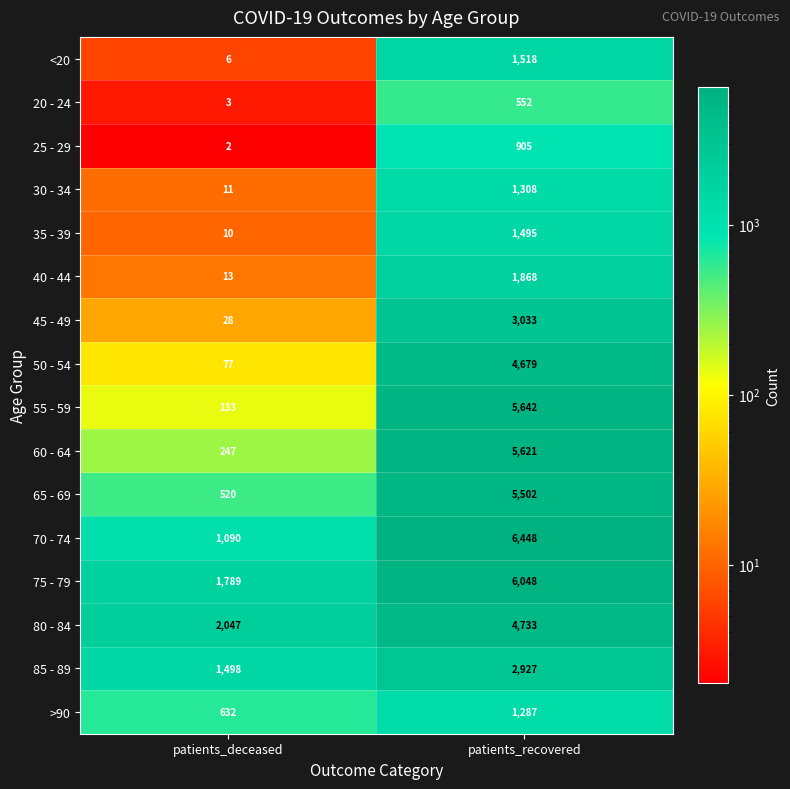

How many data points in 80 - 84 are less than 4733?

1